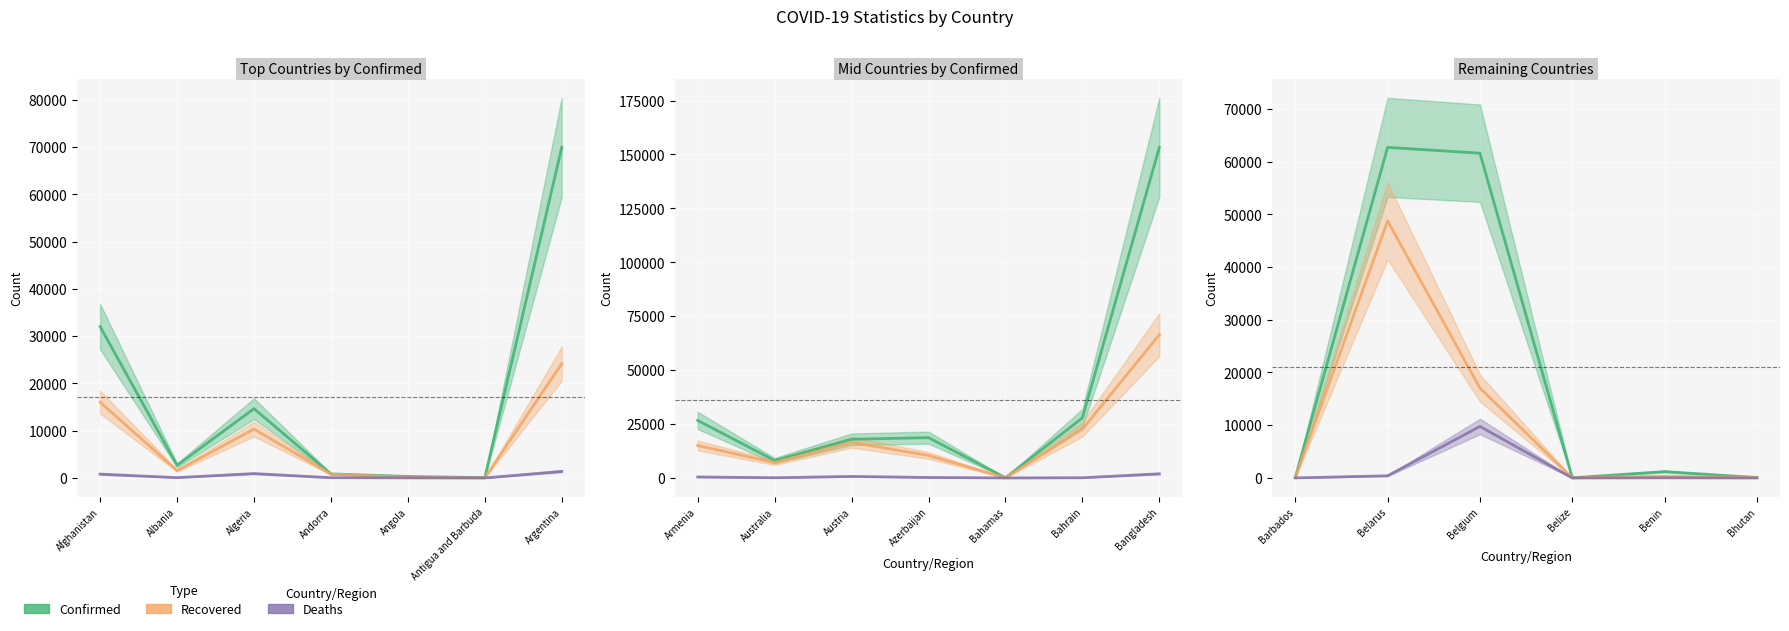

True or false: Recovered has more than 0 interior local peaks.

True